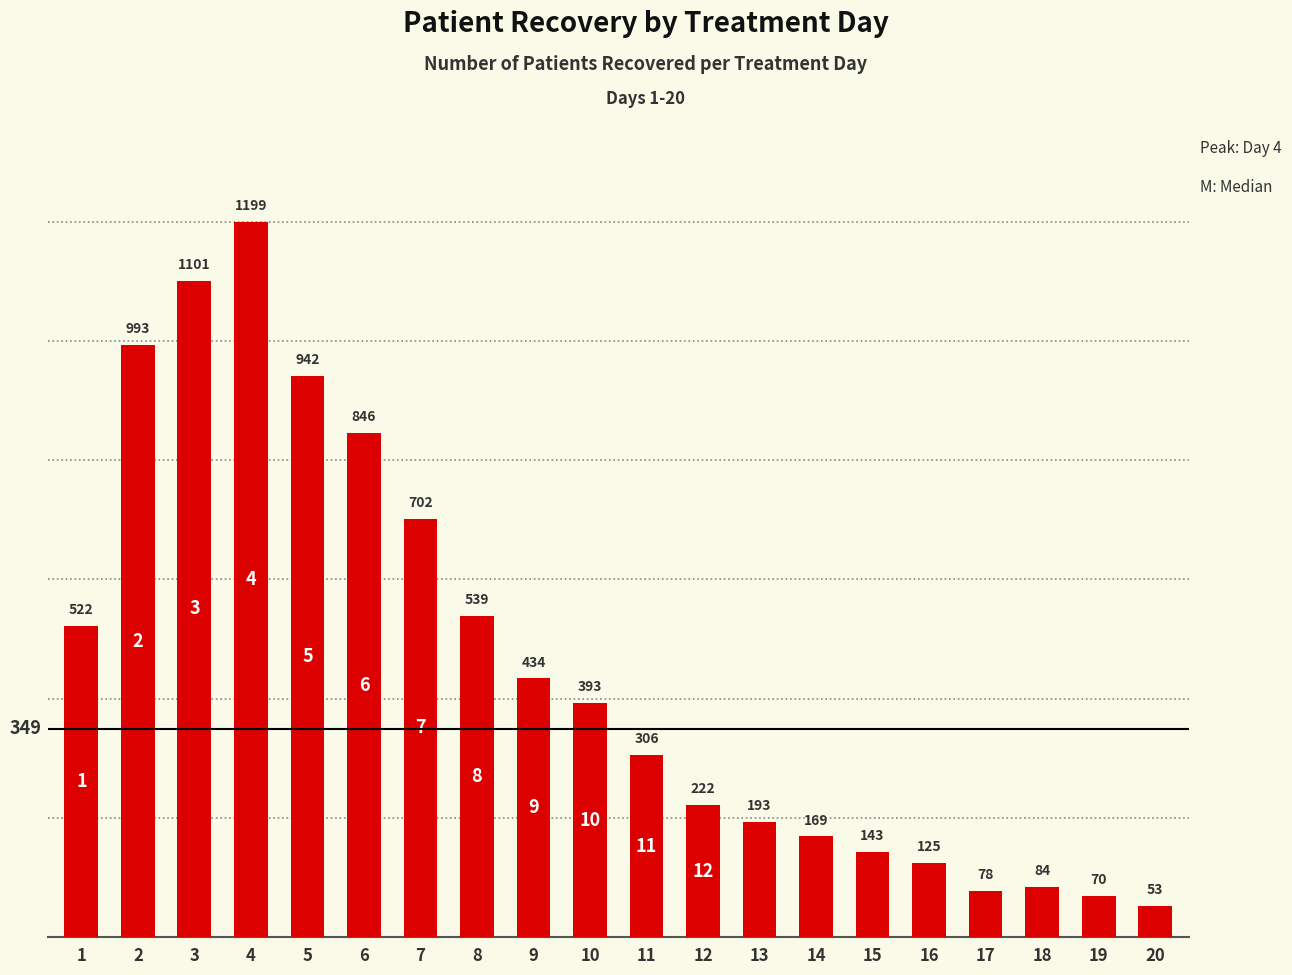

How many values are below 393?

10